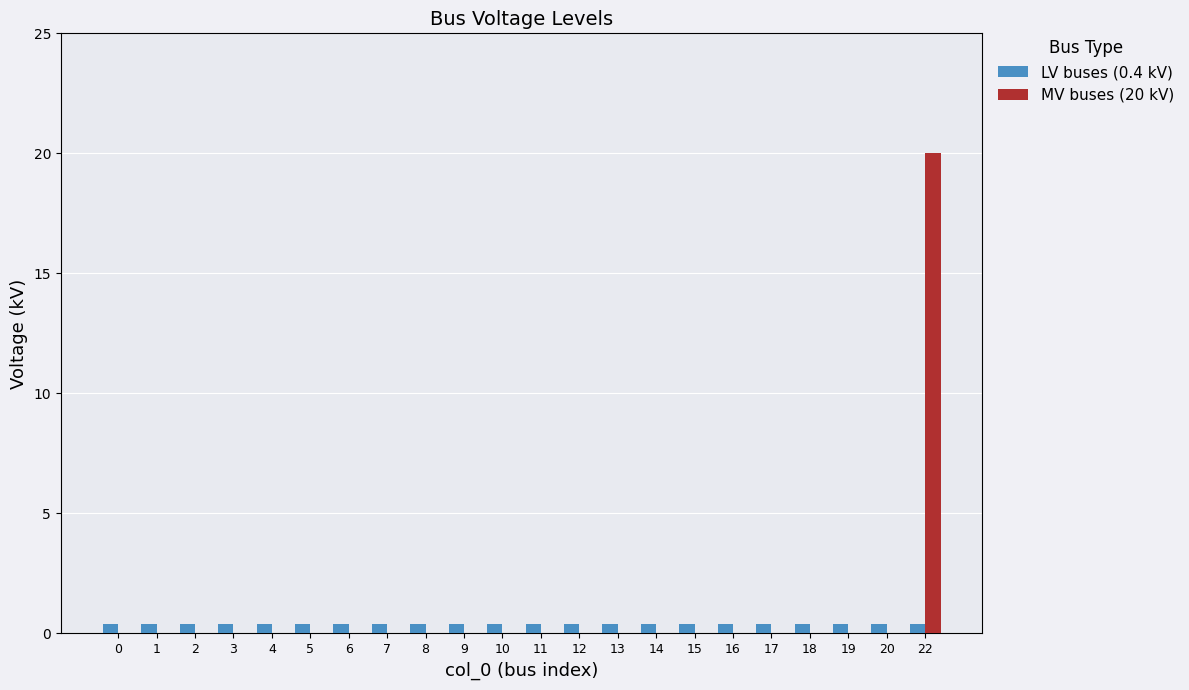

Does the chart contain stacked bars?

No